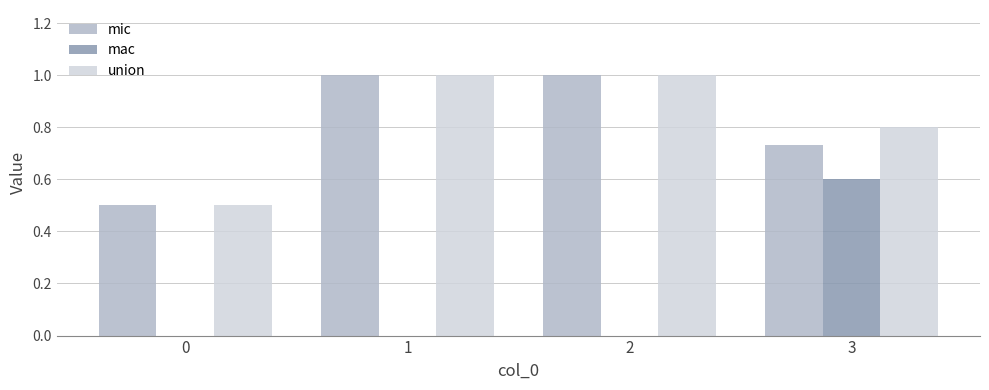

At which category is the sum across all series the highest?

3